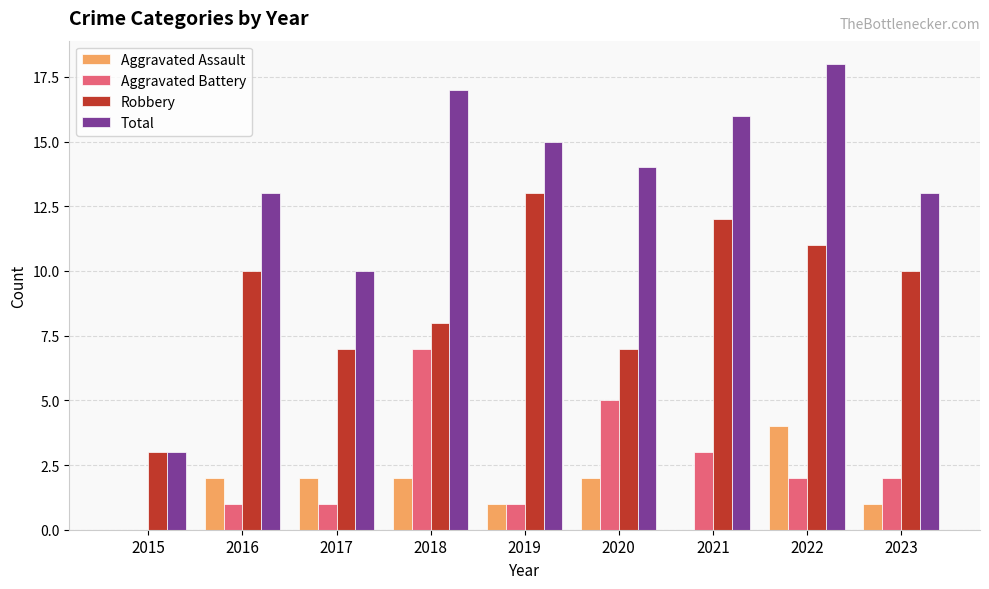

Which category has the highest value in the Robbery series?

2019